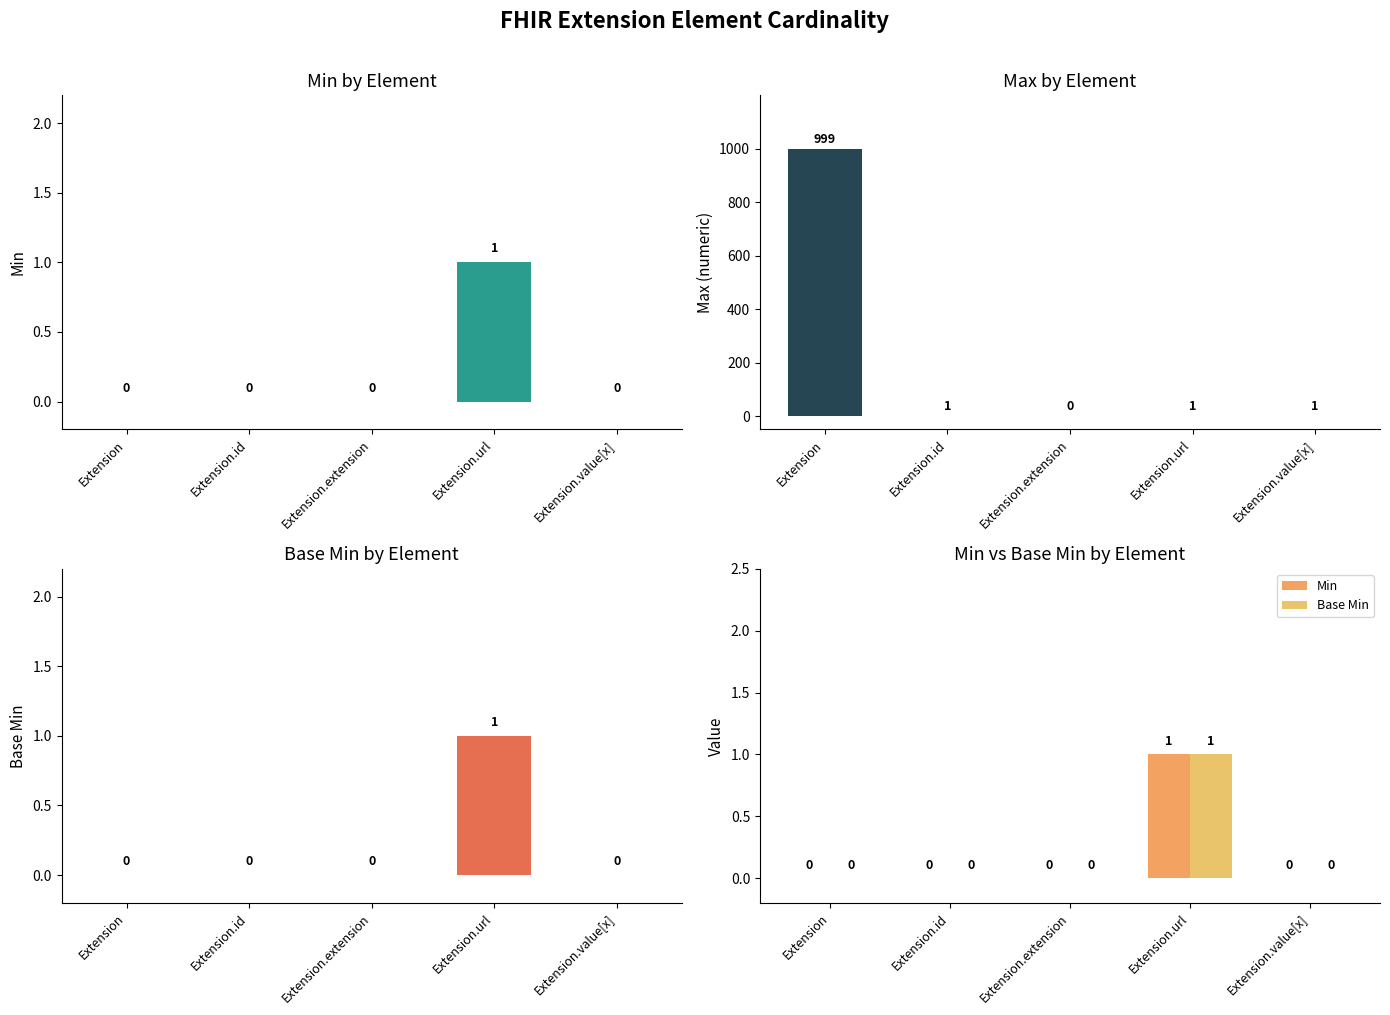

At how many categories does at least one series exceed 109?

1